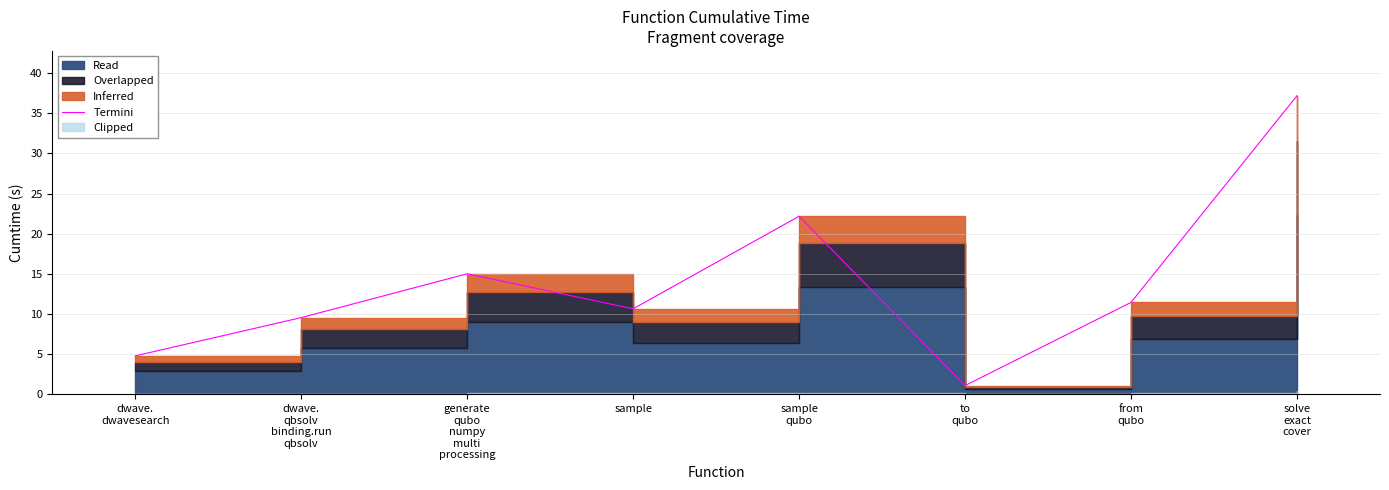

The value at solve
exact
cover is 37.2. True or false?

True